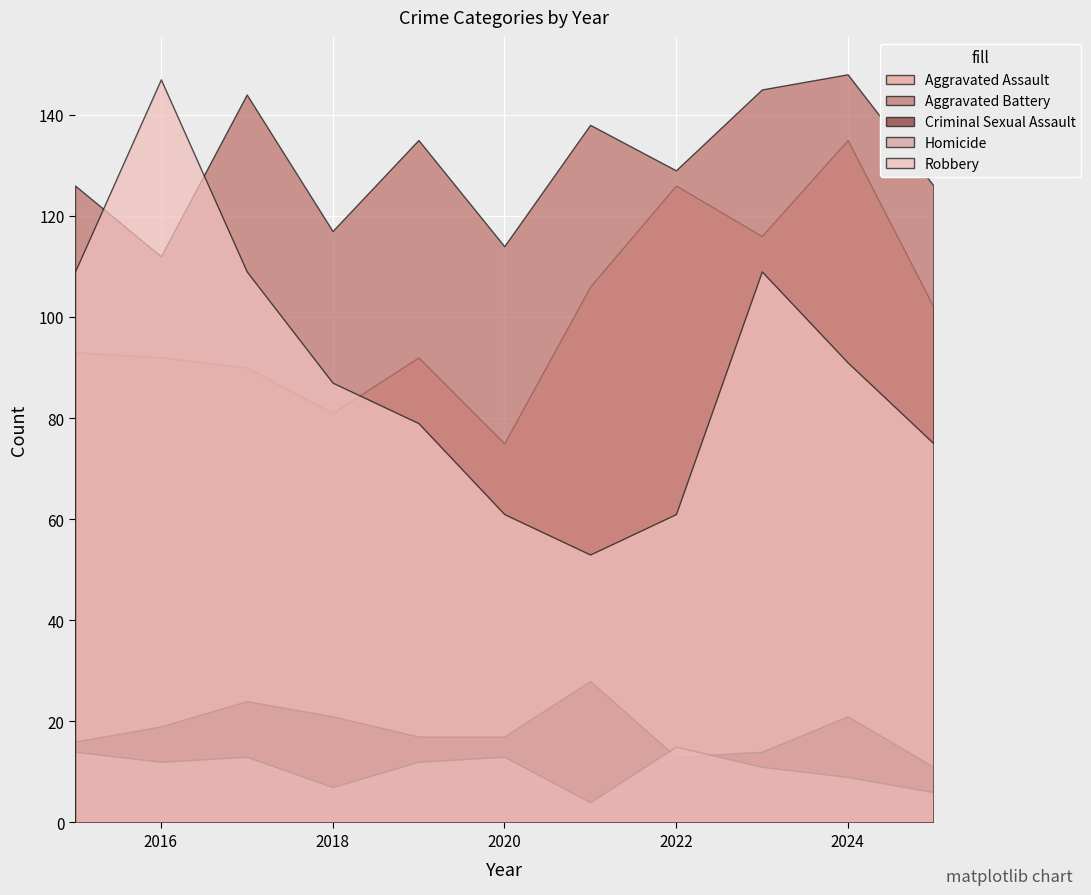

Count the number of data series in this chart.

5